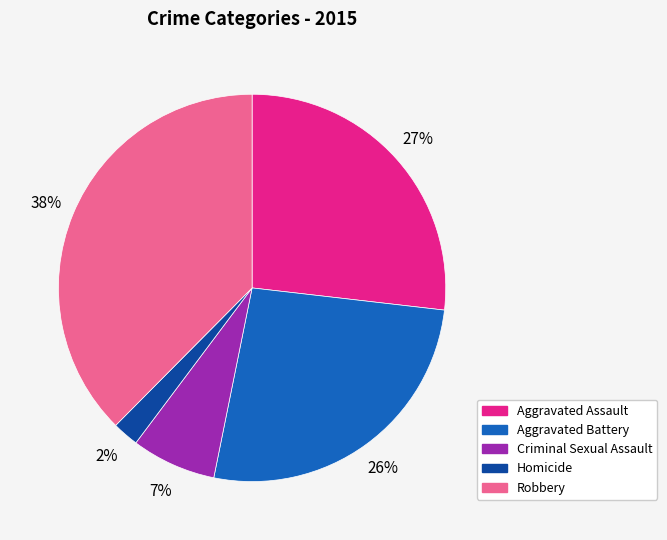

To the nearest percent, what is the combined percentage of Aggravated Battery and Aggravated Assault?

53%